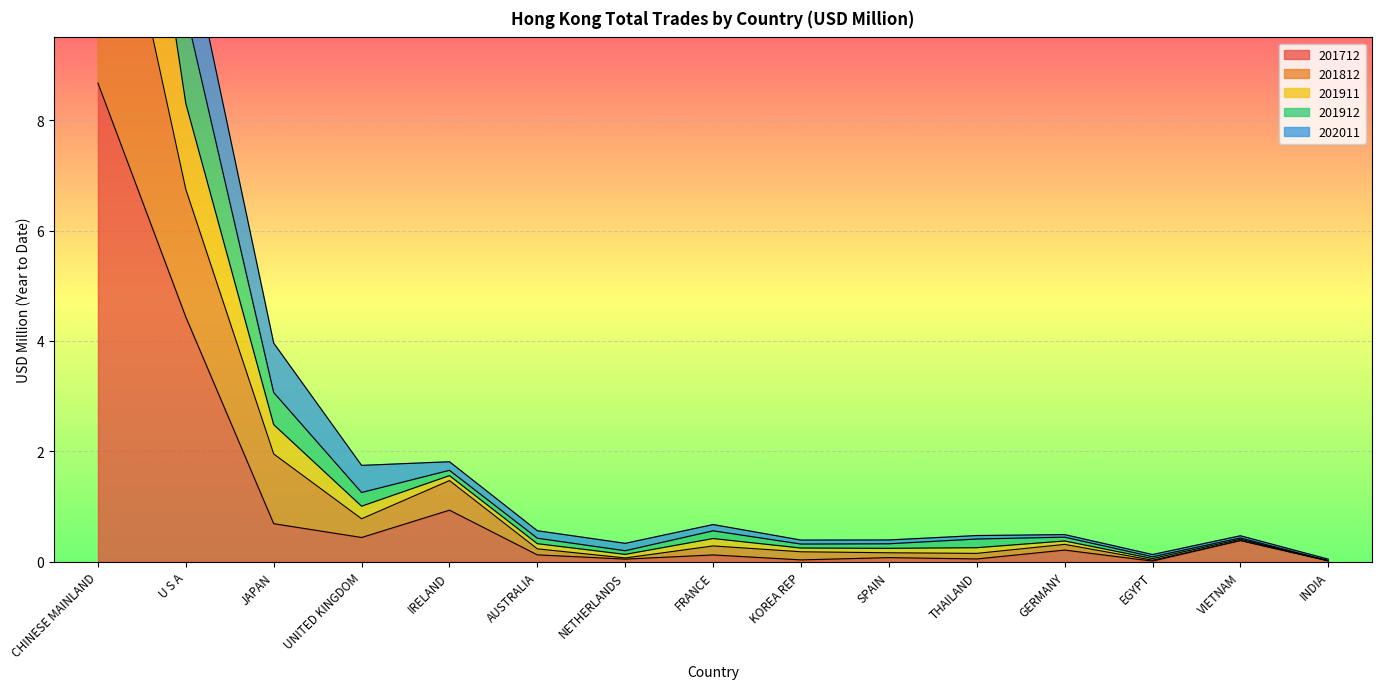

Rank the series by their maximum value, from highest to lowest.

201812, 201911, 201912, 202011, 201712